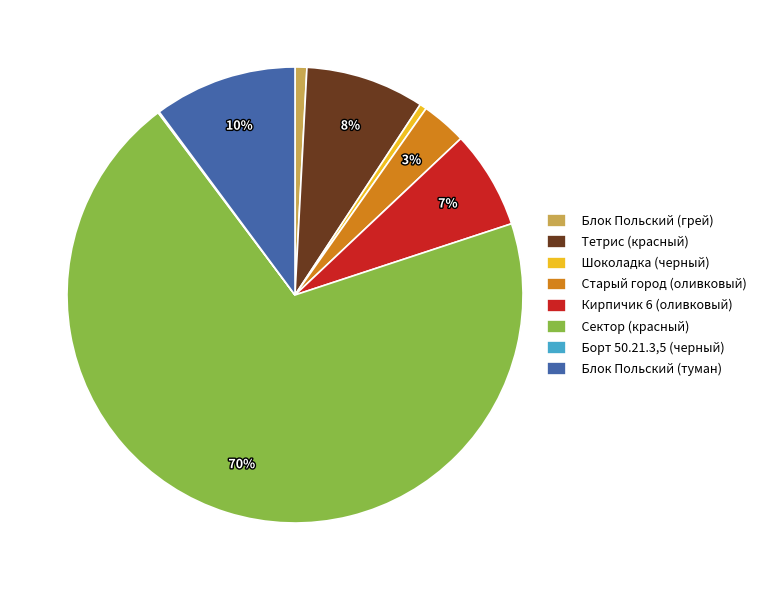

Is there any slice that represents more than half of the pie?

Yes